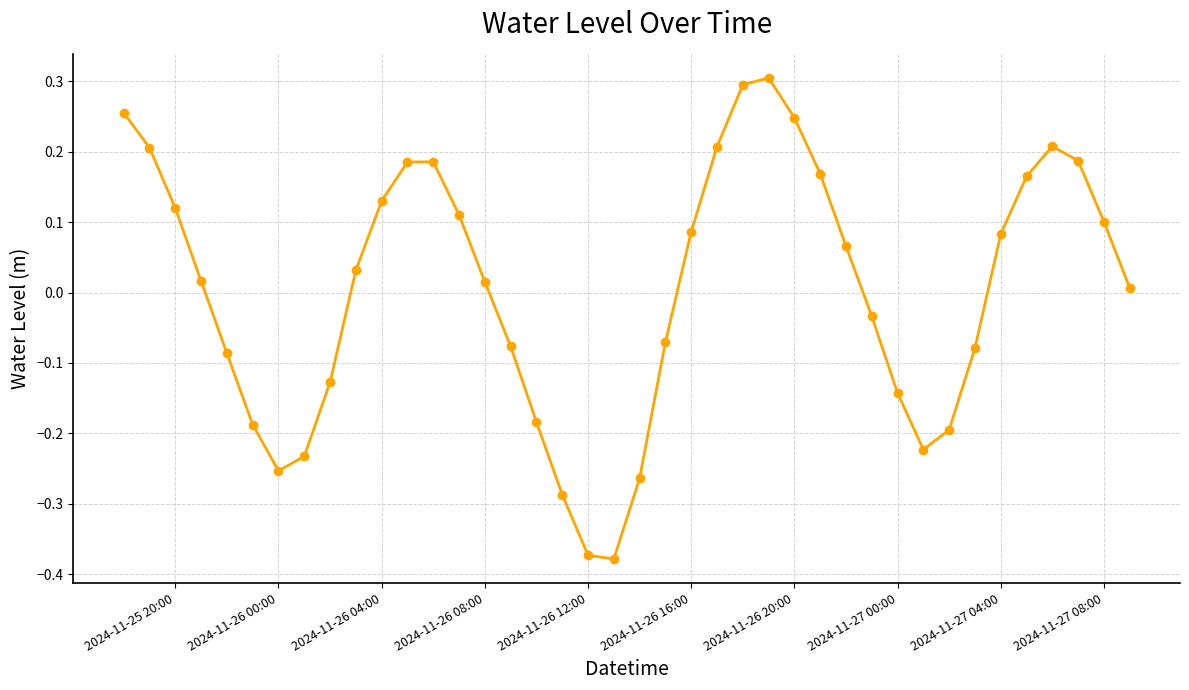

How many points are higher than both their immediate neighbors (excluding endpoints)?

3